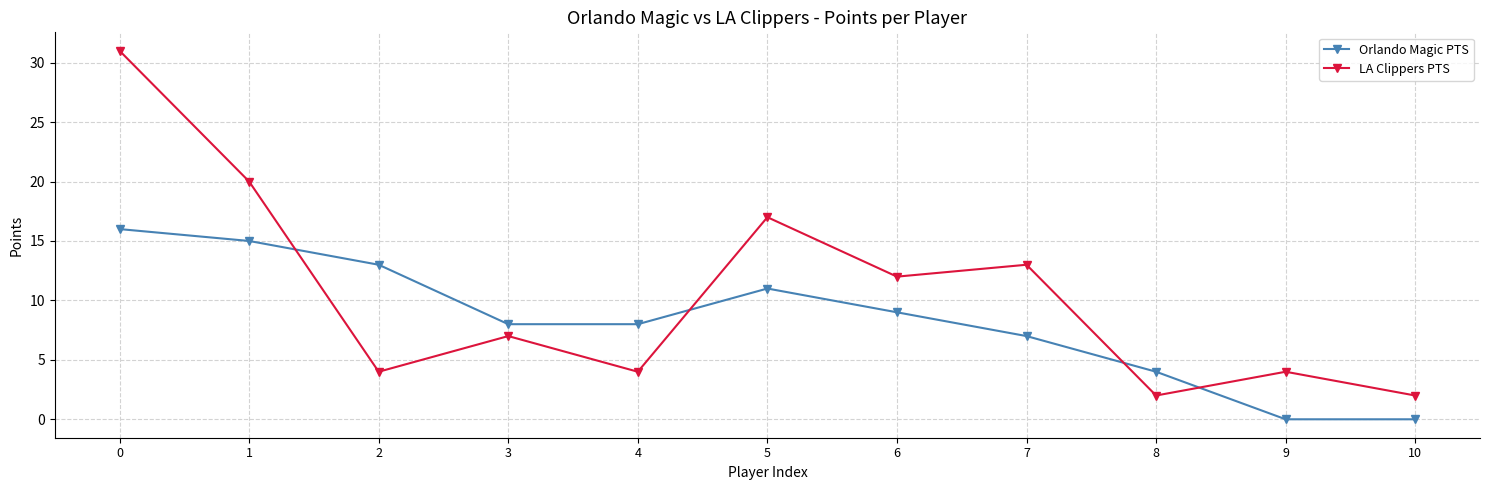

How many distinct data groups are displayed?

2